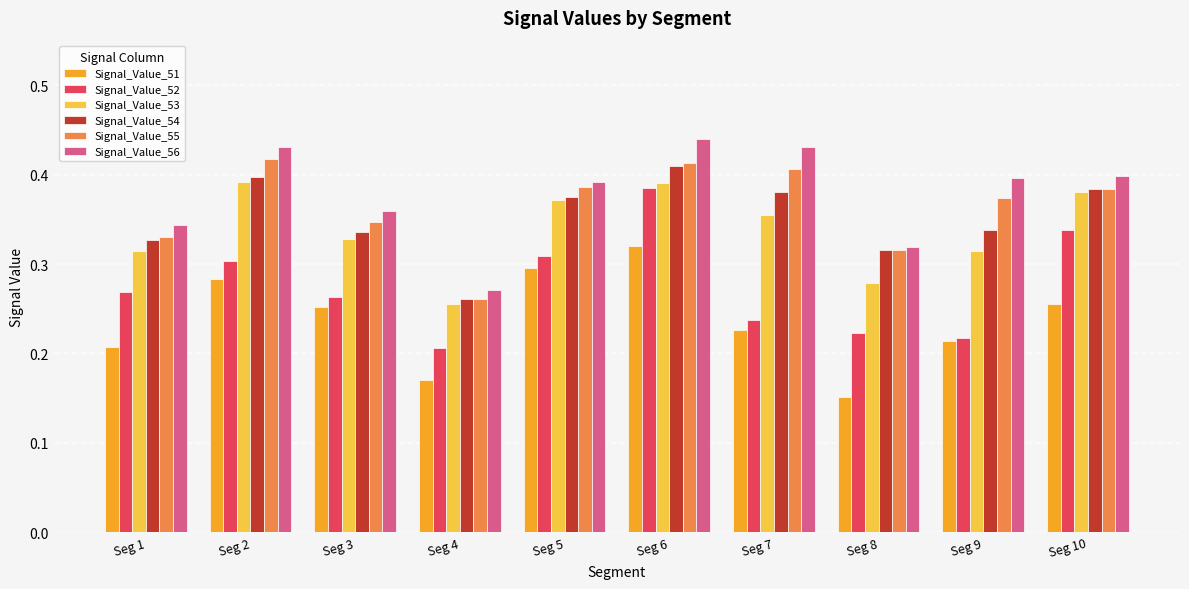

What are all the series names shown in the legend?

Signal_Value_51, Signal_Value_52, Signal_Value_53, Signal_Value_54, Signal_Value_55, Signal_Value_56